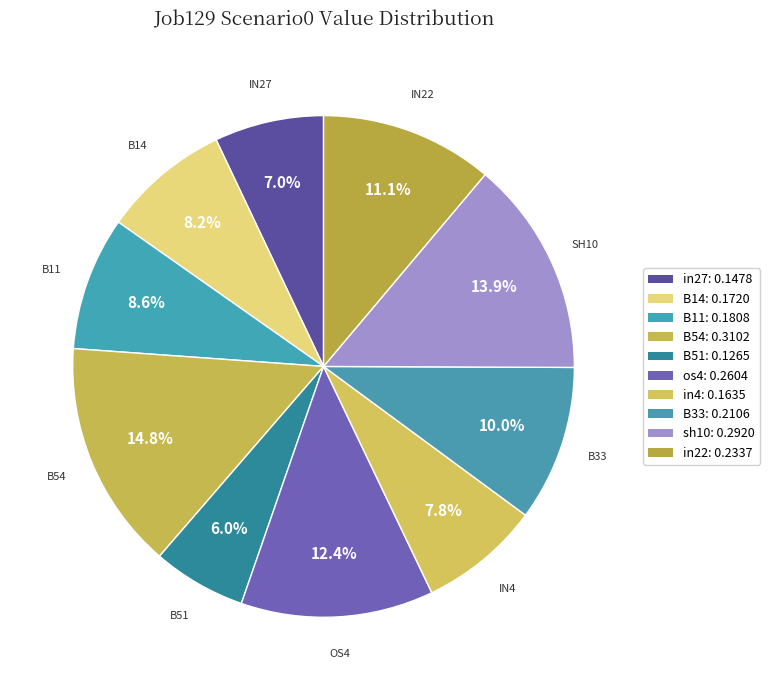

How many slices are in this pie chart?

10